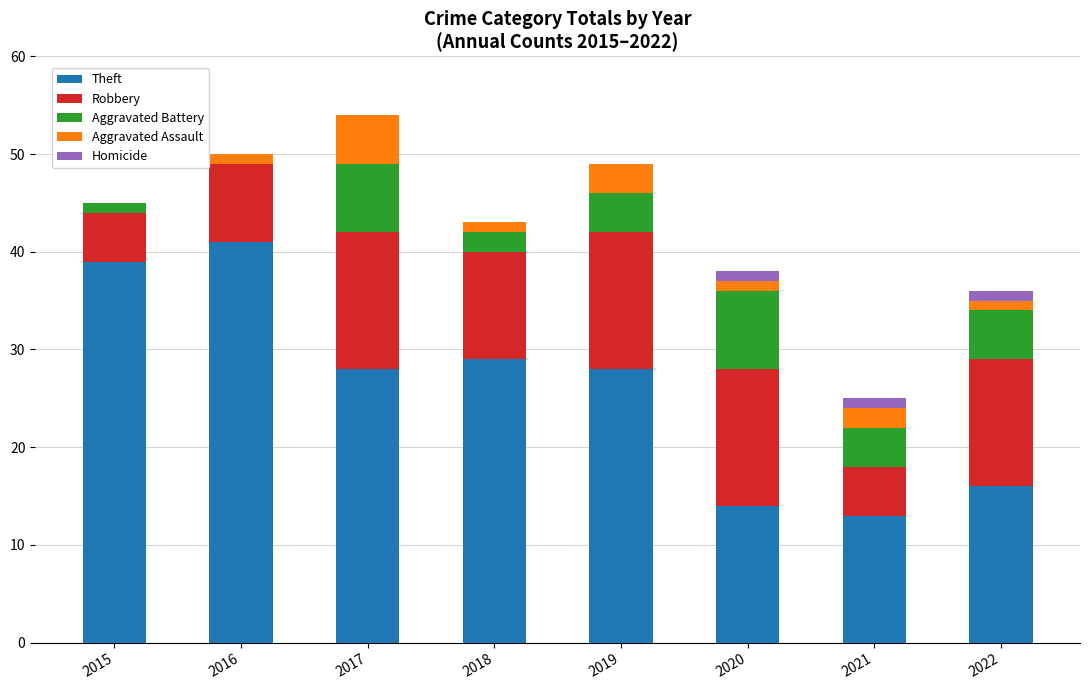

At which label does Theft reach its peak?

2016